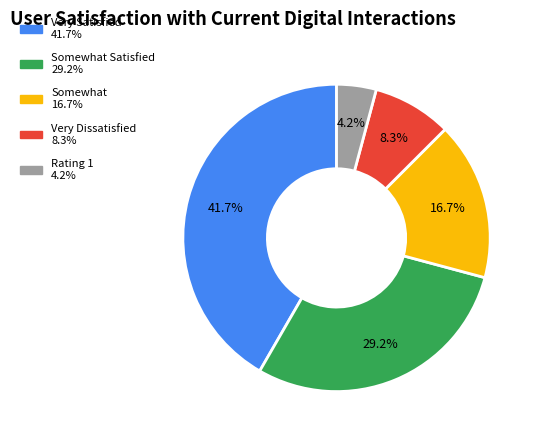

How many segments does this pie chart have?

5